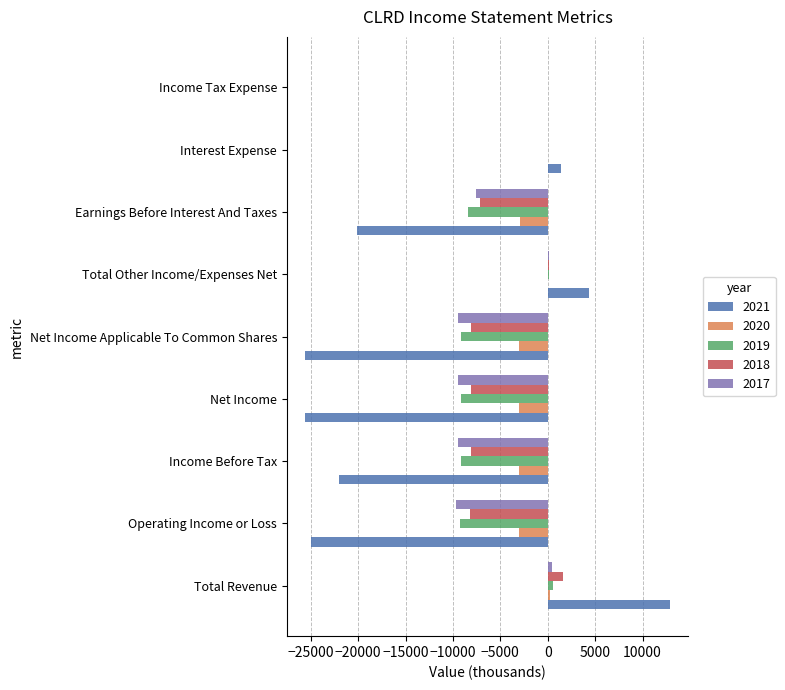

What are all the series names shown in the legend?

2021, 2020, 2019, 2018, 2017